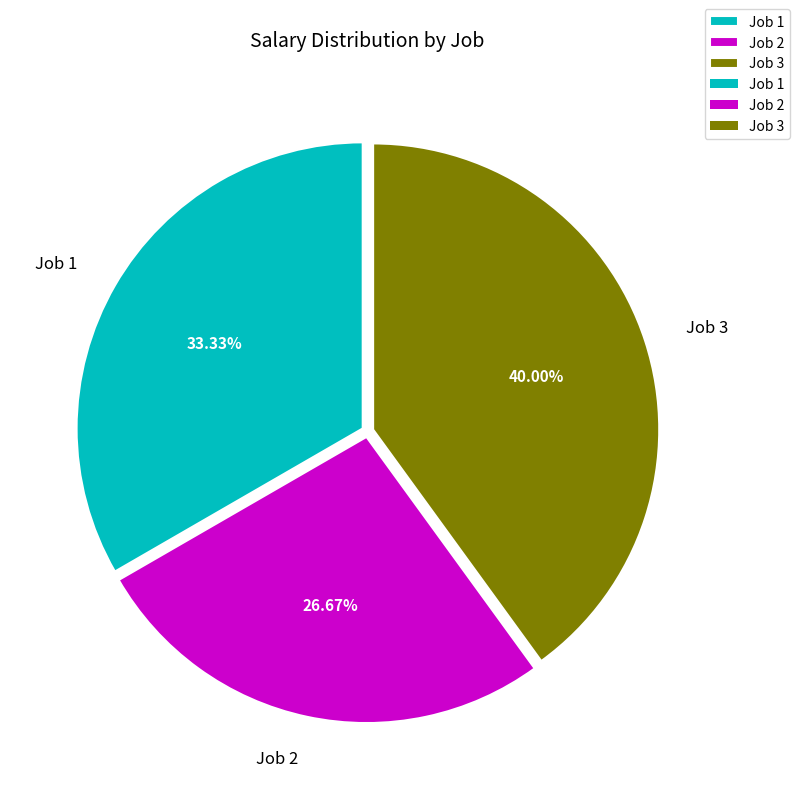

Count the number of slices in the pie.

3